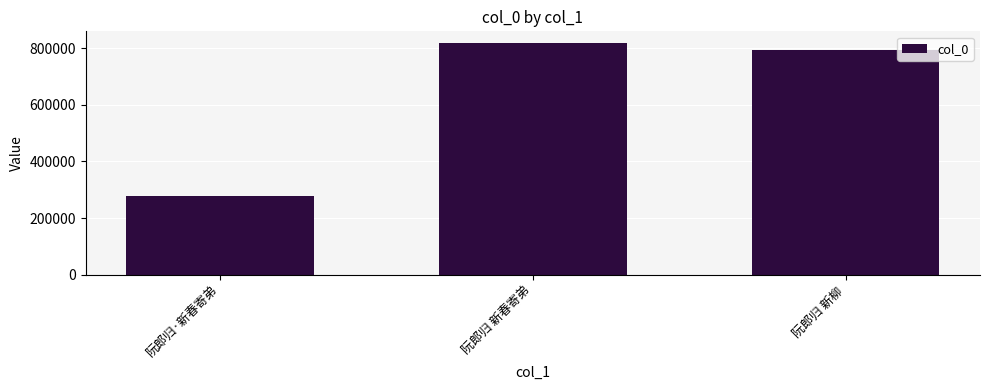

How many values are below 795477?

1